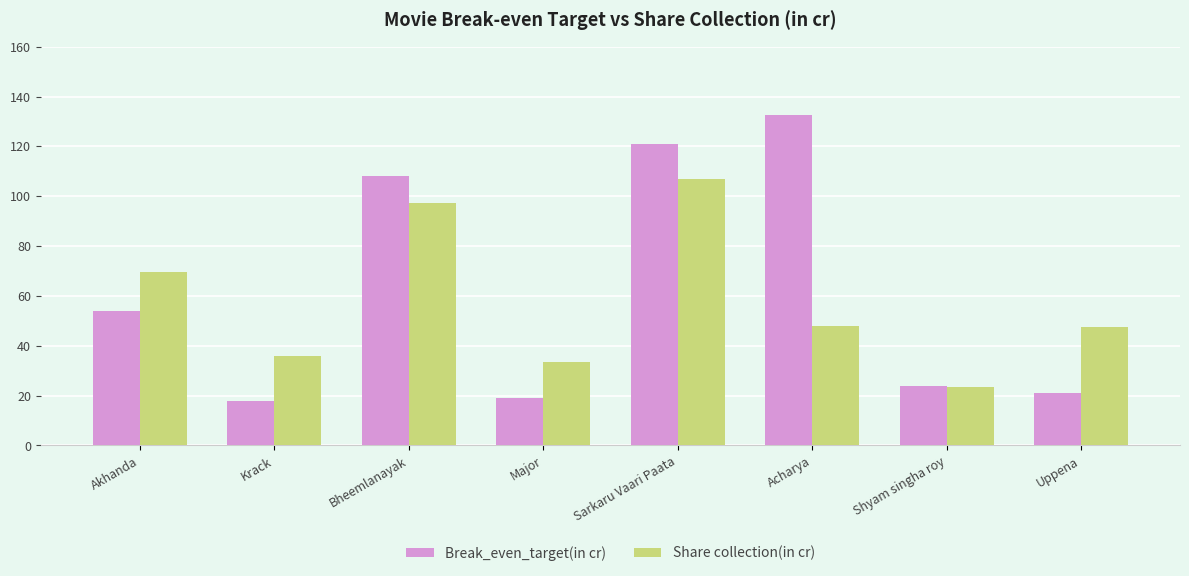

Count the number of categories in the chart.

8